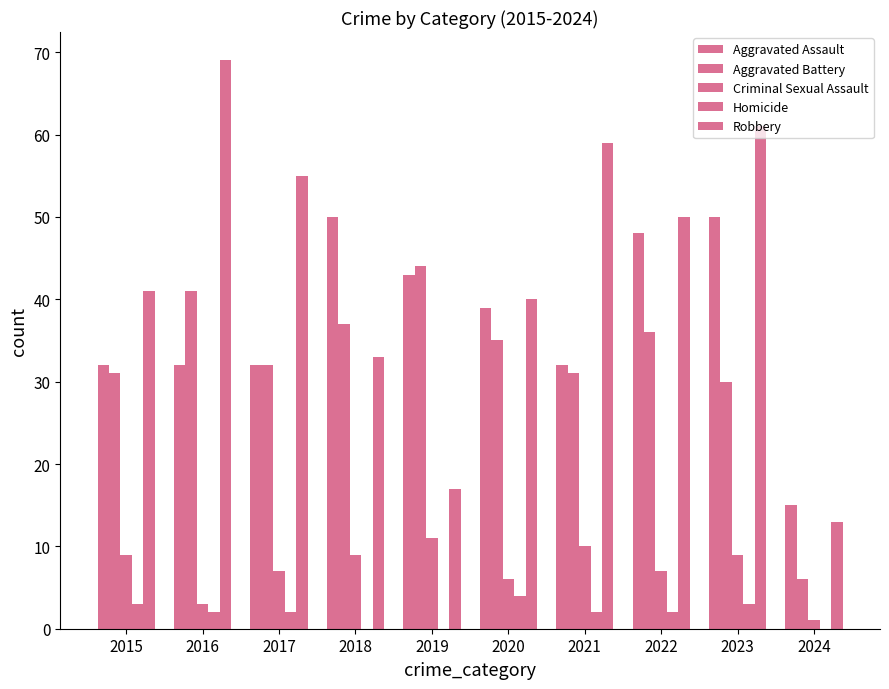

Where does the Criminal Sexual Assault series first go above 9?

2019